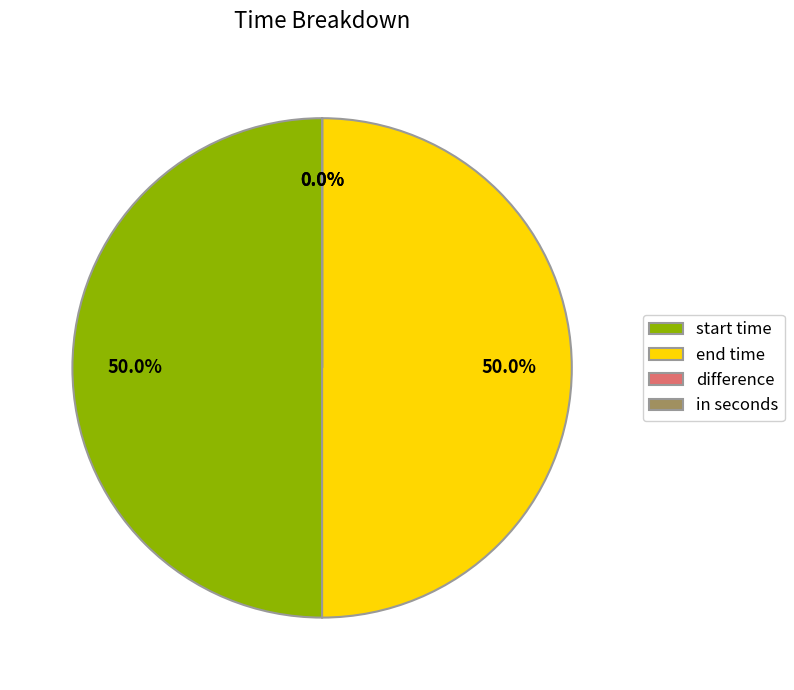

How much of the chart is everything except end time?

50.0%